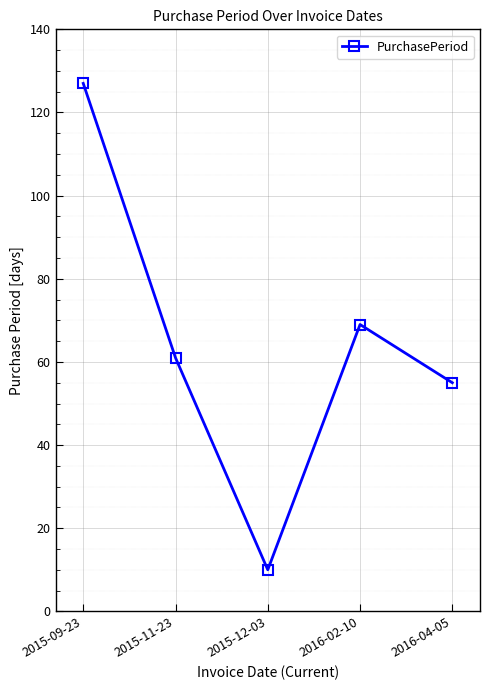

Reading left to right, what are all the values shown in this chart?

127	61	10	69	55